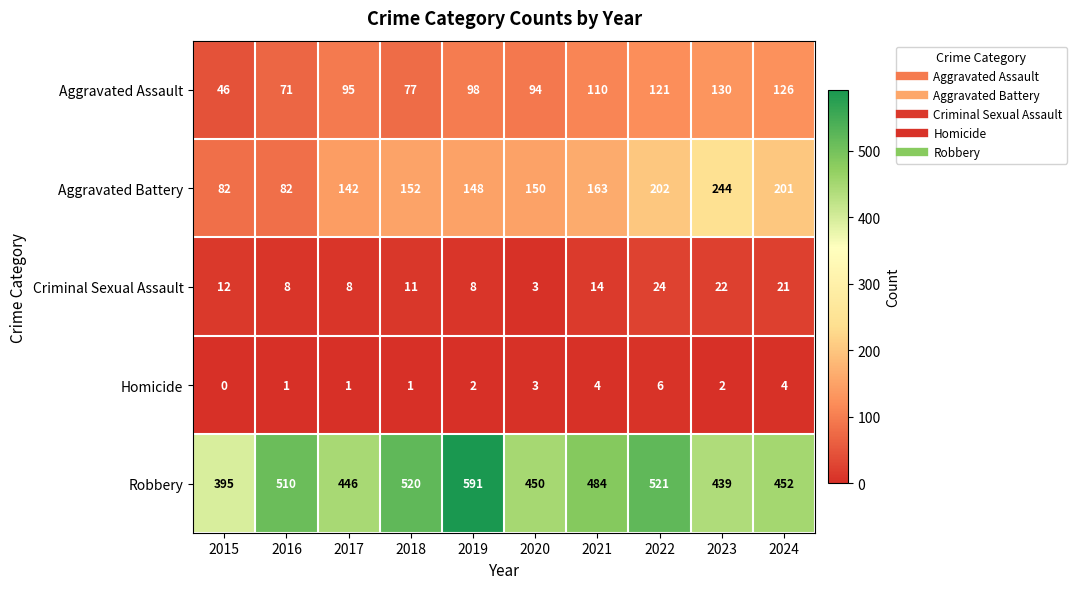

What is the maximum value shown in the chart?

591